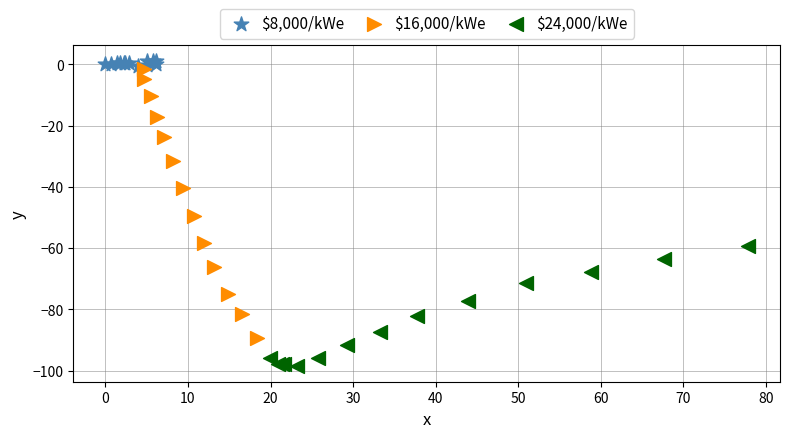

Which series reaches the minimum Y coordinate?

$24,000/kWe